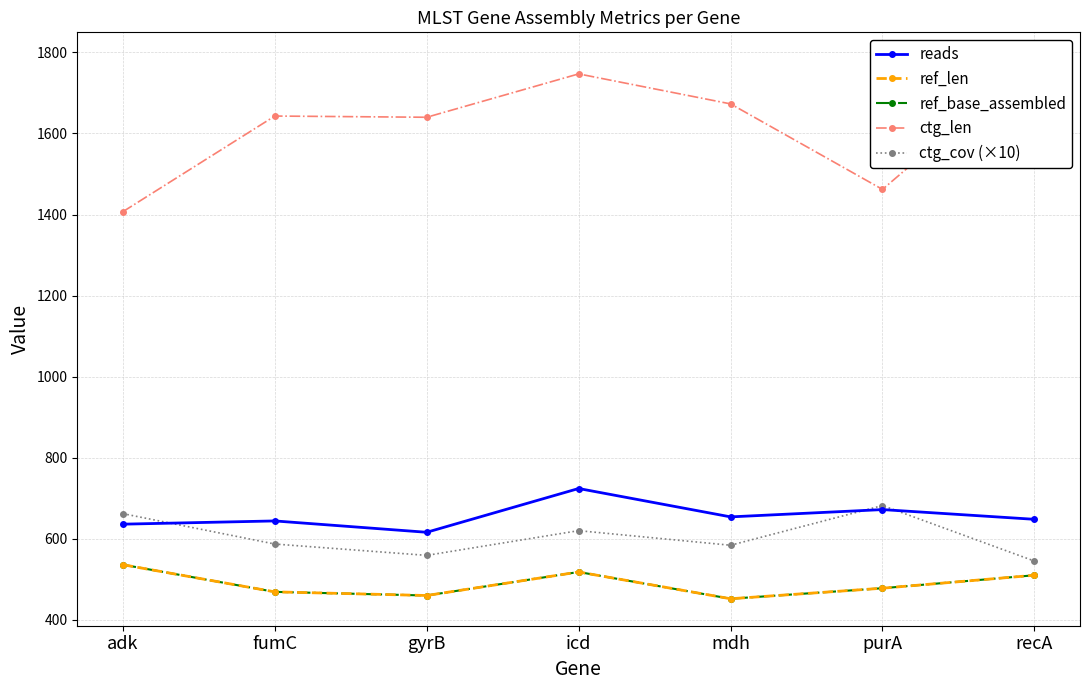

True or false: ctg_cov (×10) and ctg_len cross at least once.

False